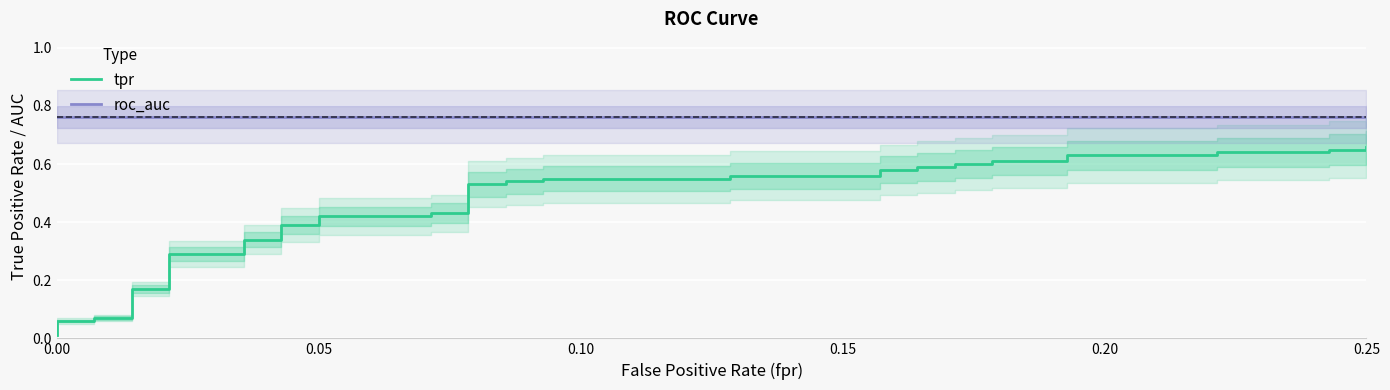

How many lines are shown in the chart?

2